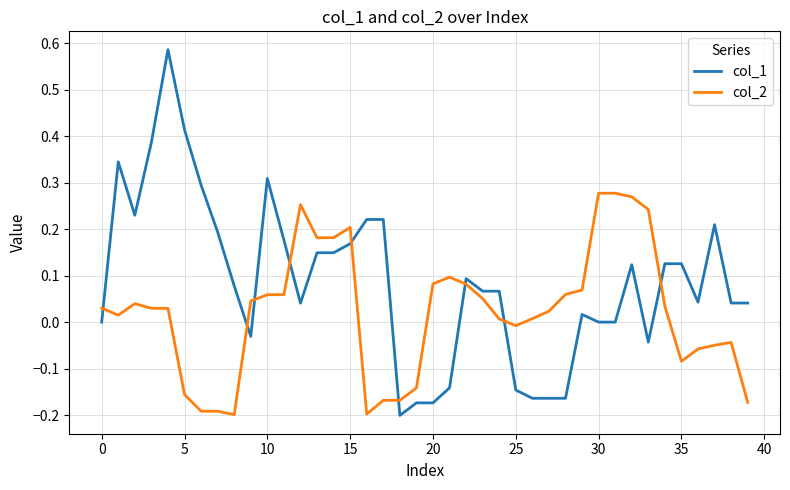

Rank the series by their maximum value, from lowest to highest.

col_2, col_1